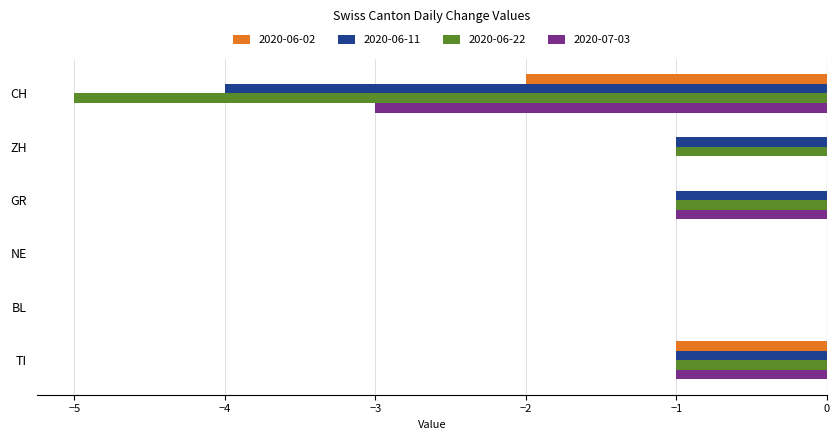

Is the value of 2020-06-11 at ZH greater than the value of 2020-06-22 at NE?

No